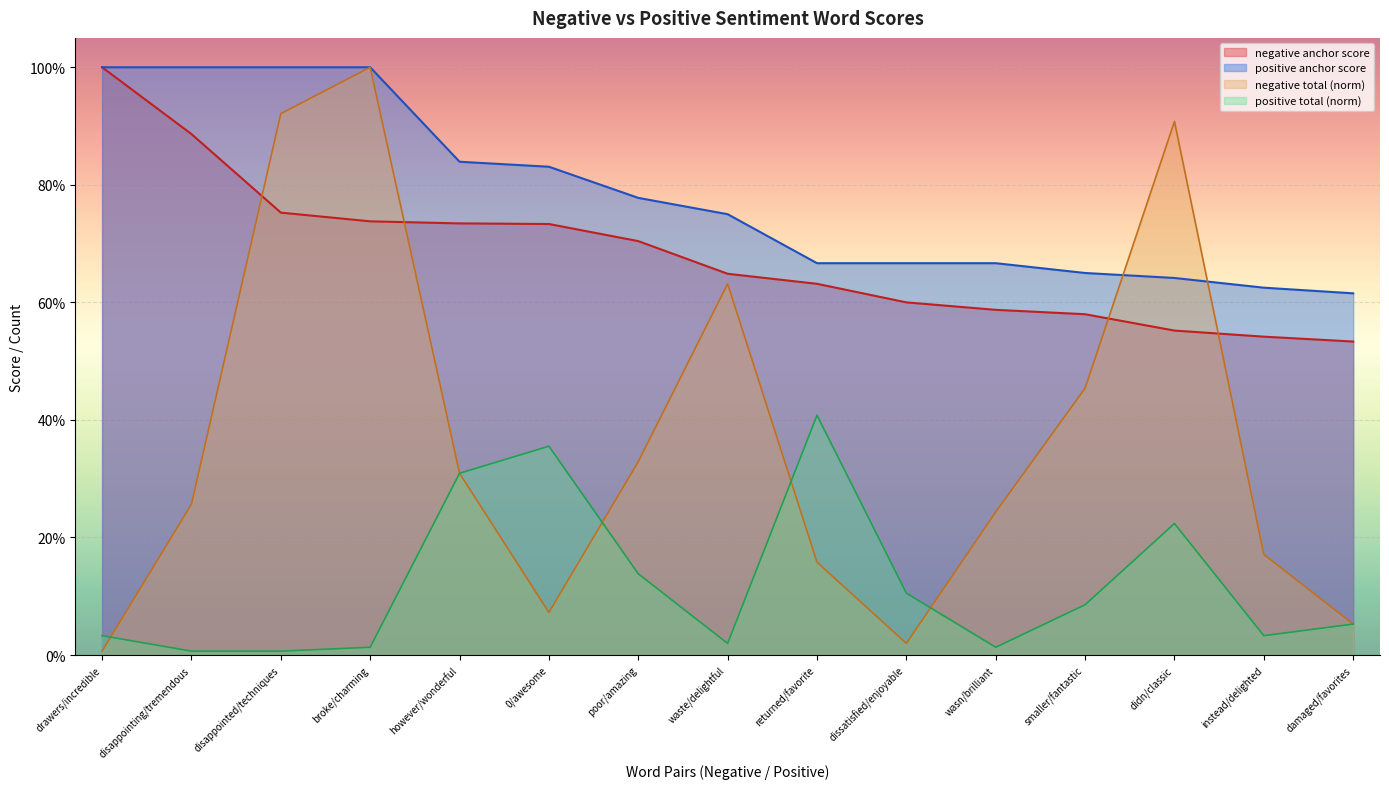

At how many categories does at least one series exceed 0?

15